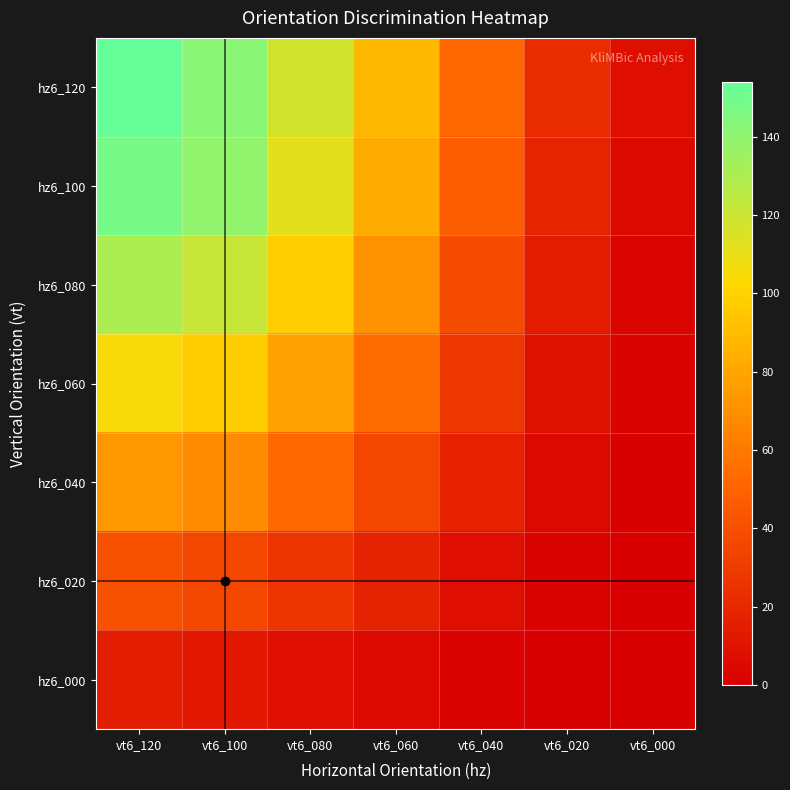

At which category is the sum across all series the highest?

vt6_120